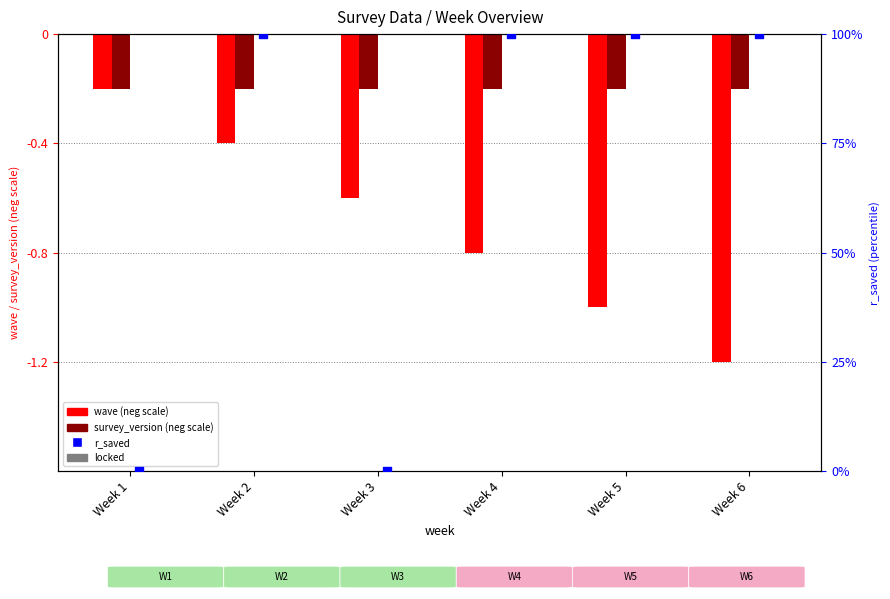

What are all the series names shown in the legend?

wave, survey_version, locked, r_saved